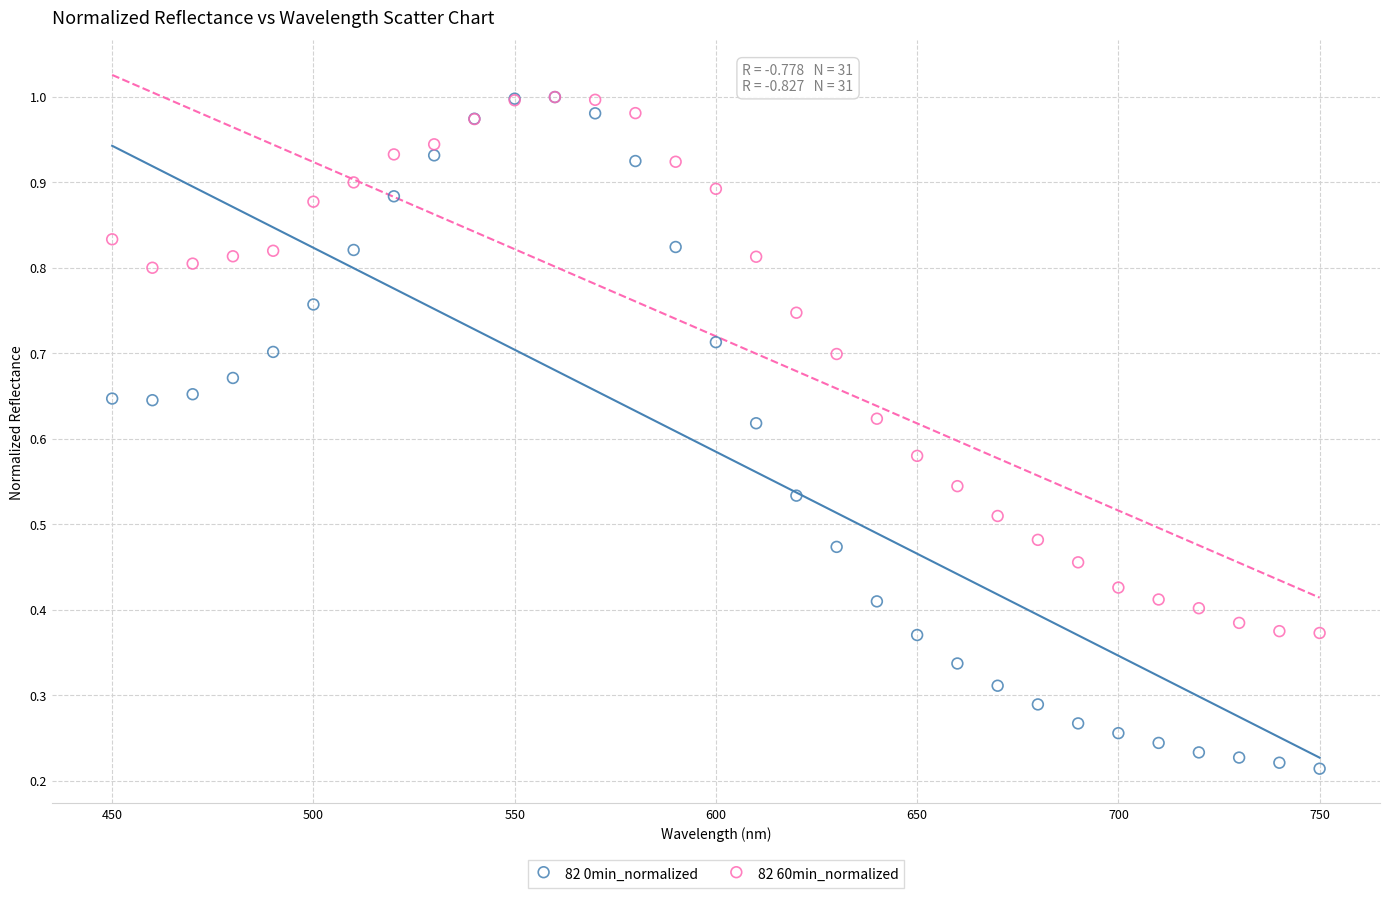

What are all the series names shown in the legend?

82 0min_normalized, 82 60min_normalized